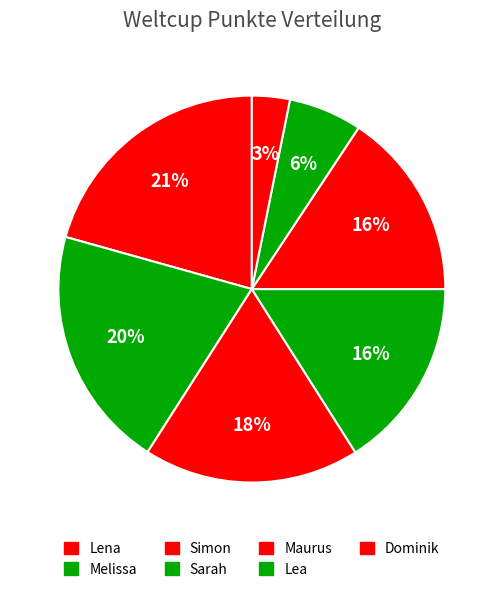

To the nearest percent, what percentage of the pie is Maurus?

16%